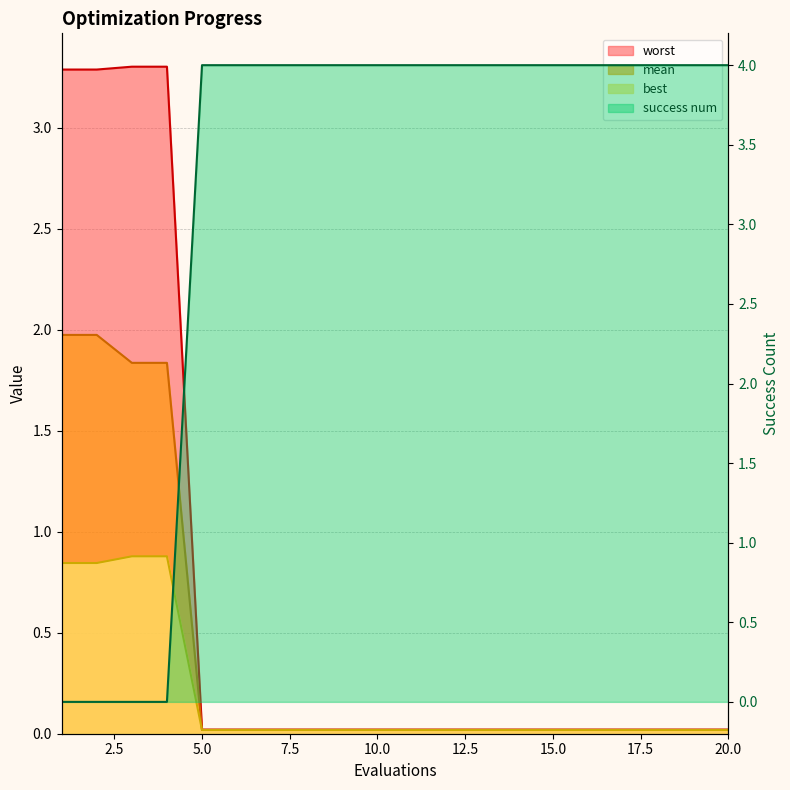

How many positive values does the success num series have?

16